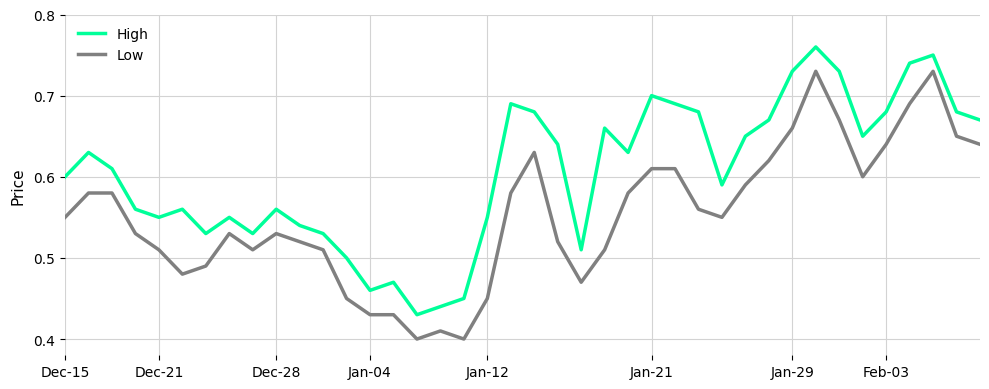

True or false: High and Low intersect in this chart.

False